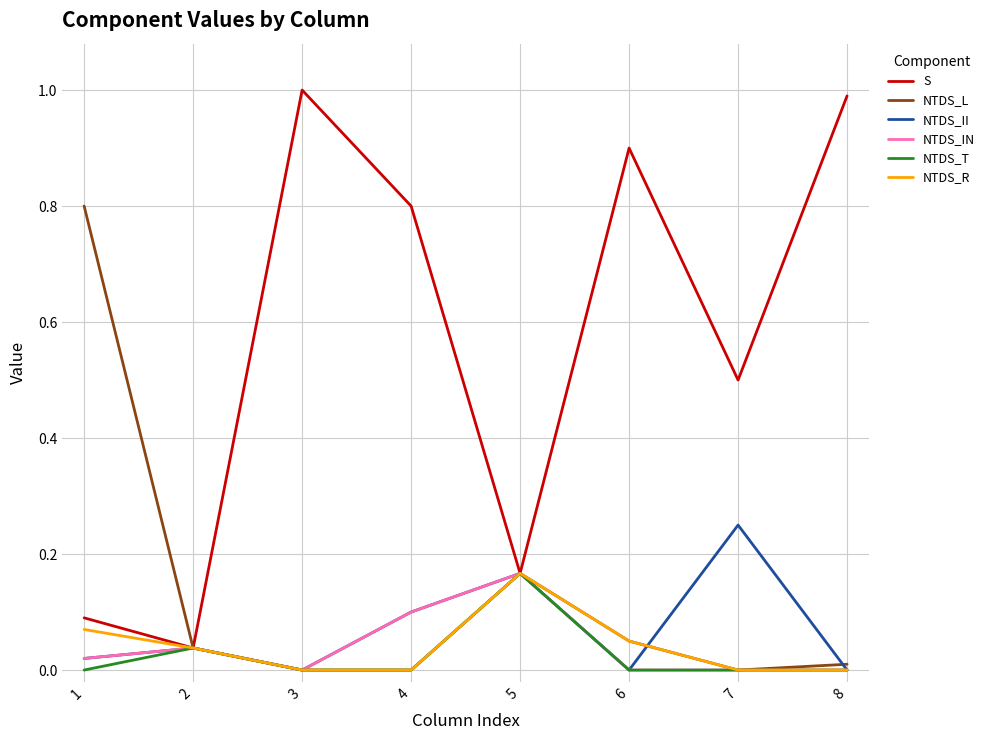

The value of NTDS_R at 3 is 0.0. True or false?

True